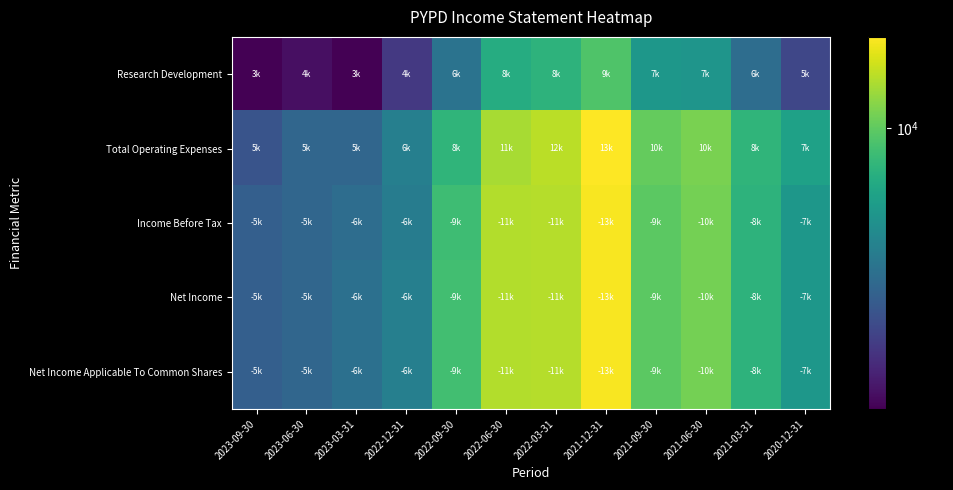

Reading left to right, extract all data points from this chart.

Research Development: 2023-09-30=3800	2023-06-30=4000	2023-03-31=3800	2022-12-31=4700	2022-09-30=6200	2022-06-30=8400	2022-03-31=8700	2021-12-31=9600	2021-09-30=7500	2021-06-30=7400	2021-03-31=6000	2020-12-31=5000
Total Operating Expenses: 2023-09-30=5300	2023-06-30=5800	2023-03-31=5800	2022-12-31=6600	2022-09-30=8800	2022-06-30=11600	2022-03-31=12000	2021-12-31=13700	2021-09-30=10100	2021-06-30=10600	2021-03-31=8800	2020-12-31=7900
Income Before Tax: 2023-09-30=5600	2023-06-30=5800	2023-03-31=6000	2022-12-31=6500	2022-09-30=9200	2022-06-30=11800	2022-03-31=11900	2021-12-31=13500	2021-09-30=9900	2021-06-30=10500	2021-03-31=8700	2020-12-31=7500
Net Income: 2023-09-30=5600	2023-06-30=5800	2023-03-31=6100	2022-12-31=6600	2022-09-30=9300	2022-06-30=11800	2022-03-31=11900	2021-12-31=13500	2021-09-30=9900	2021-06-30=10500	2021-03-31=8700	2020-12-31=7500
Net Income Applicable To Common Shares: 2023-09-30=5600	2023-06-30=5800	2023-03-31=6100	2022-12-31=6600	2022-09-30=9300	2022-06-30=11800	2022-03-31=11900	2021-12-31=13500	2021-09-30=9900	2021-06-30=10500	2021-03-31=8700	2020-12-31=7500